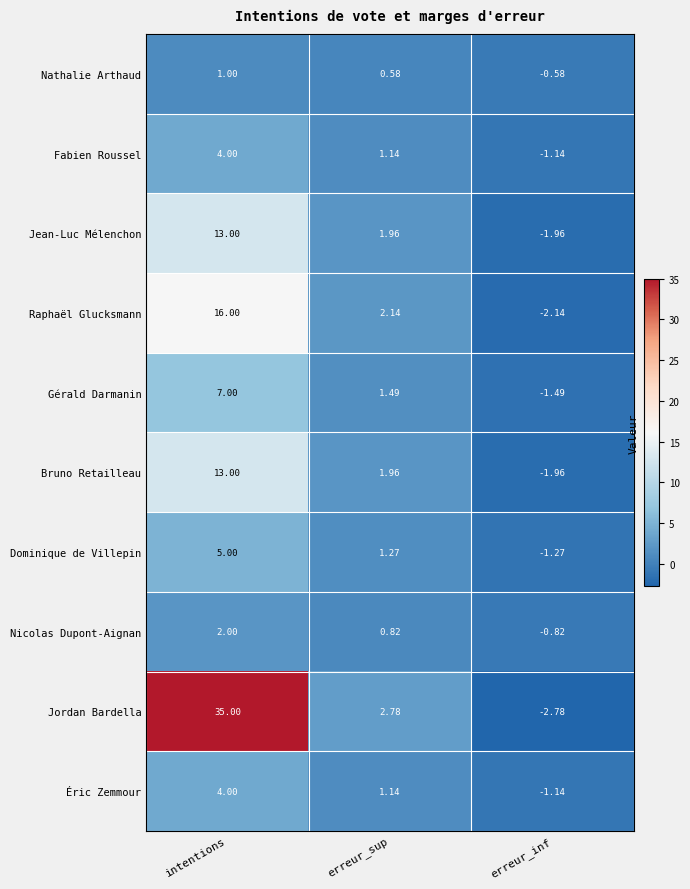

Where does the Jordan Bardella series first go above 2?

intentions